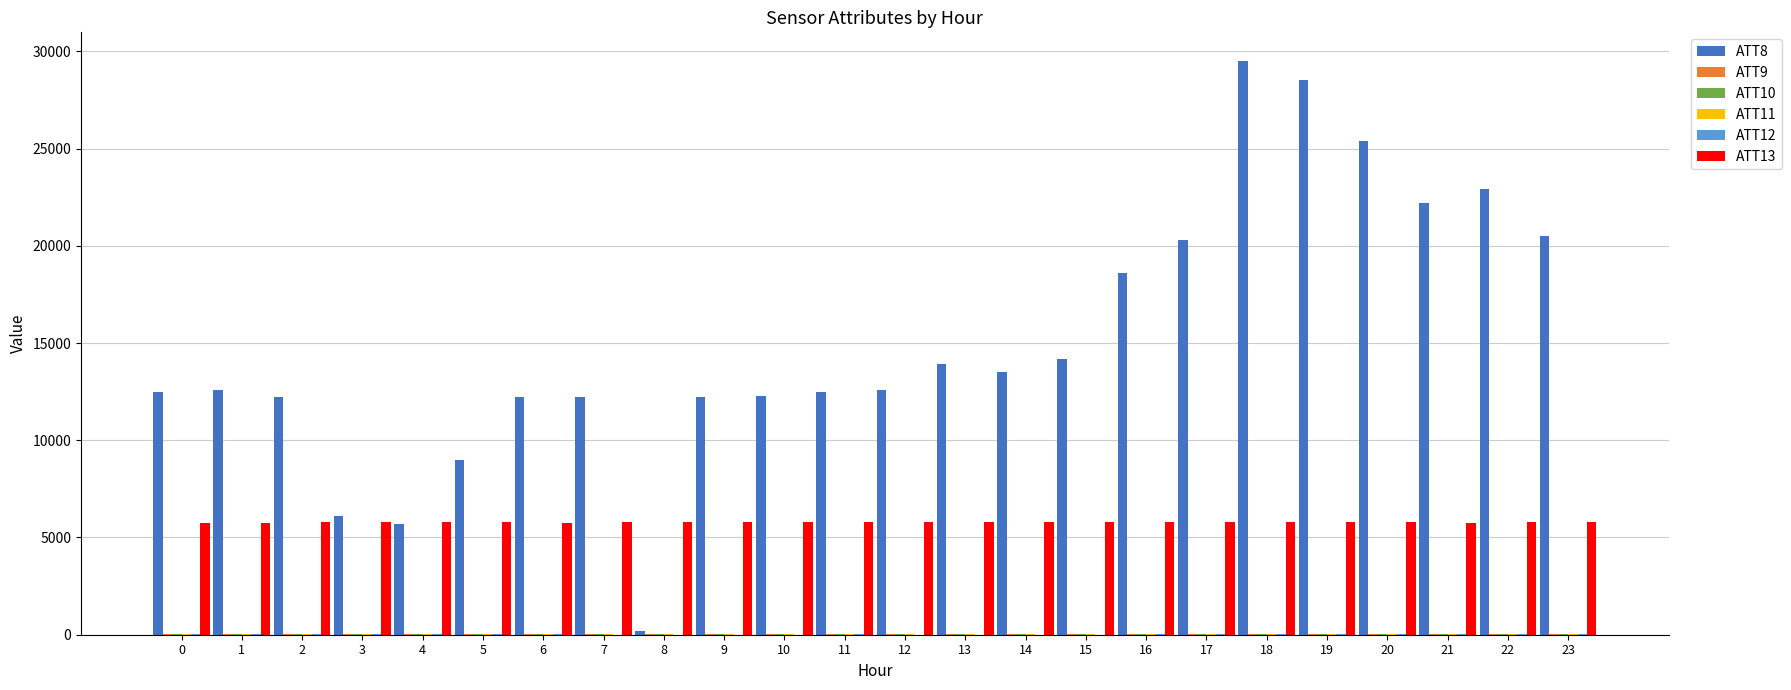

What is the maximum value shown in the chart?

29500.0